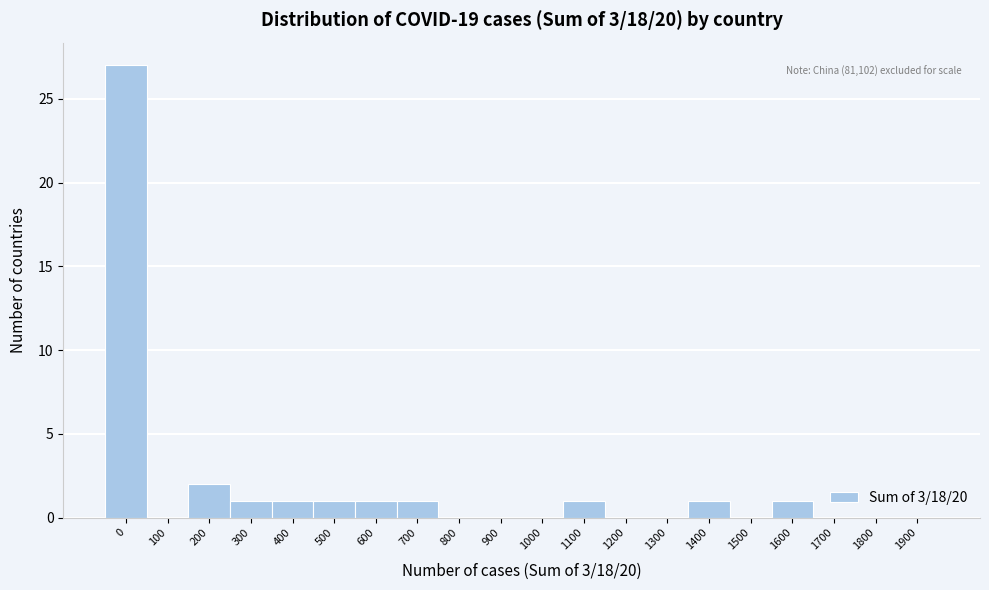

Reading right to left, extract all data points from this chart.

1900=0	1800=0	1700=0	1600=1	1500=0	1400=1	1300=0	1200=0	1100=1	1000=0	900=0	800=0	700=1	600=1	500=1	400=1	300=1	200=2	100=0	0=27